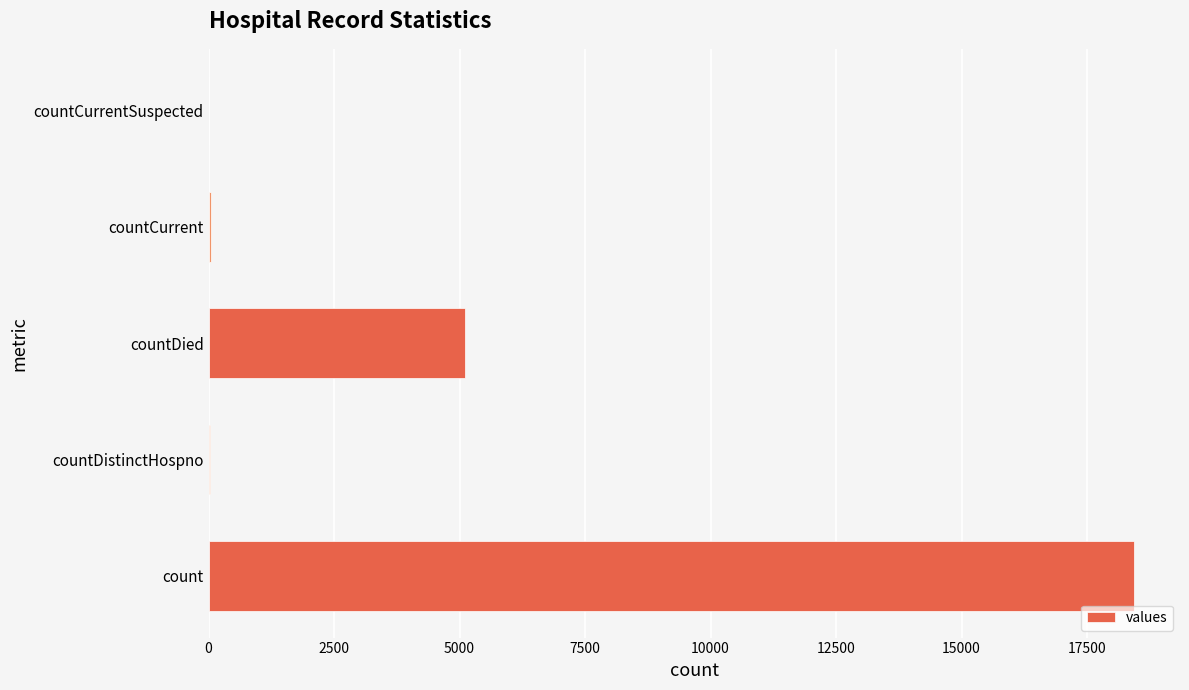

The chart shows a value of 10180 at countCurrentSuspected. True or false?

False